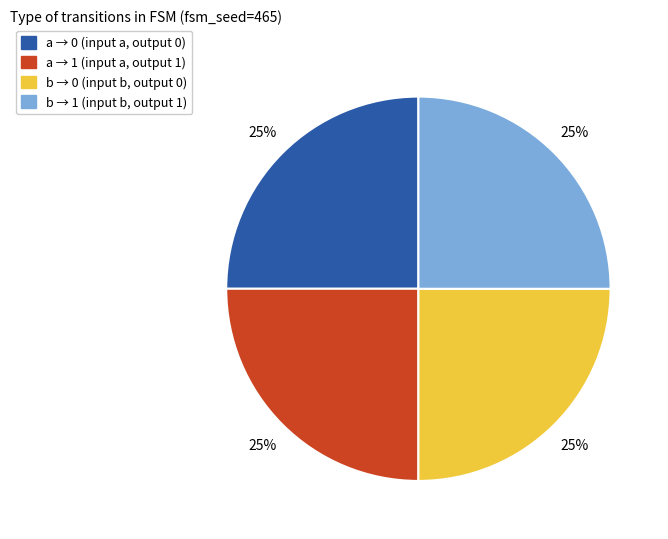

To the nearest percent, what is the average slice percentage?

25%